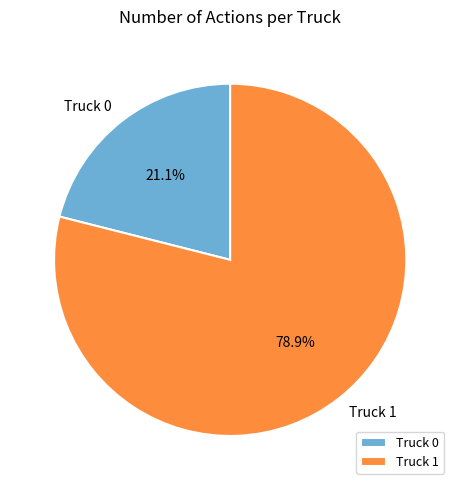

To the nearest percent, what percentage of the pie is Truck 0?

21%